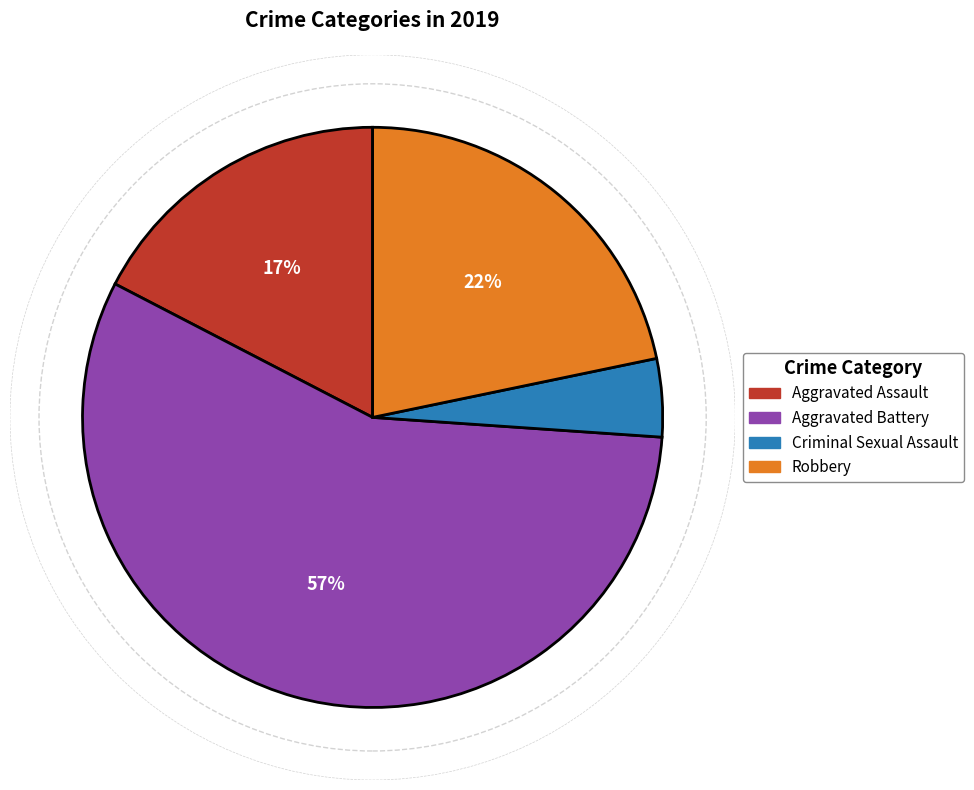

Combined, do Criminal Sexual Assault and Aggravated Assault account for over 50%?

No